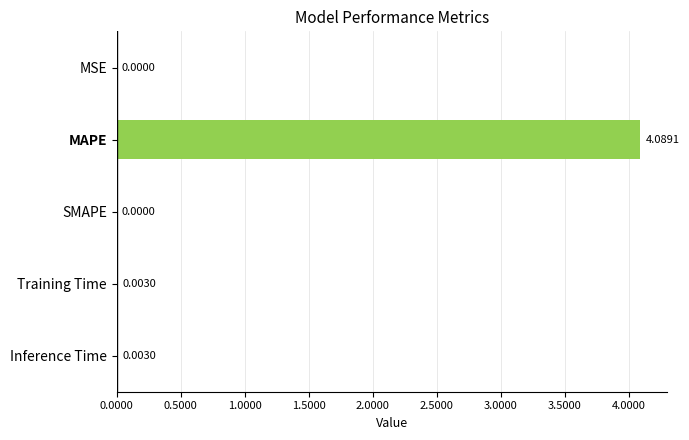

What is the greatest value displayed?

4.1